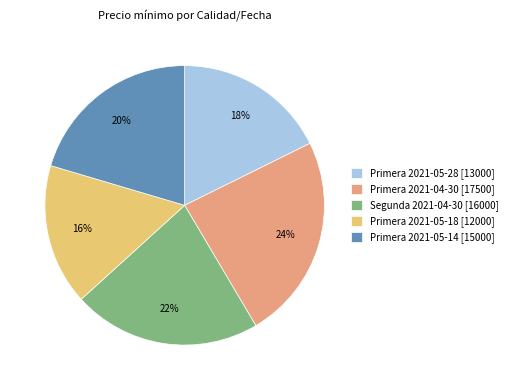

How many segments does this pie chart have?

5